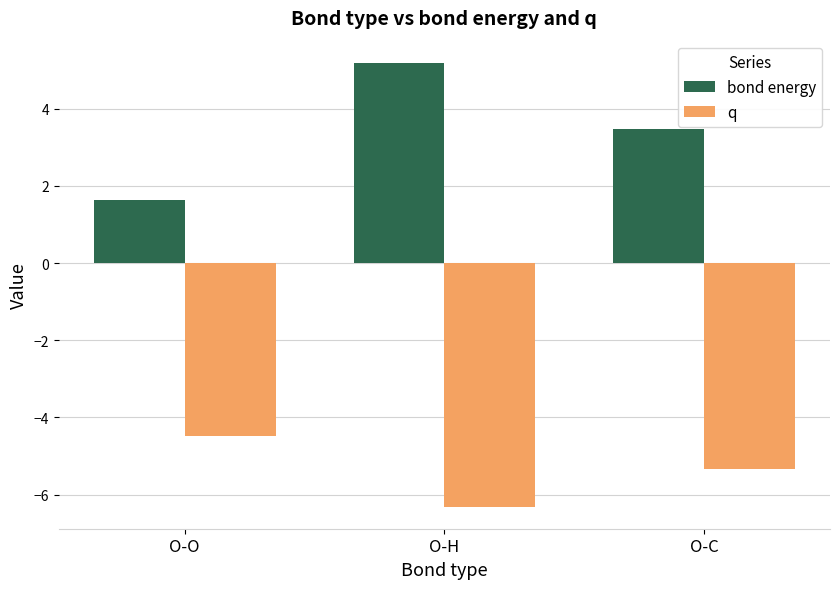

Which series has the largest total across all categories?

bond energy